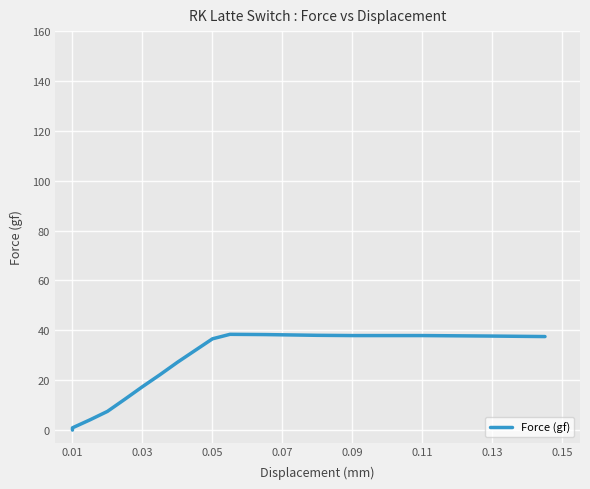

How many values are below 37?

10